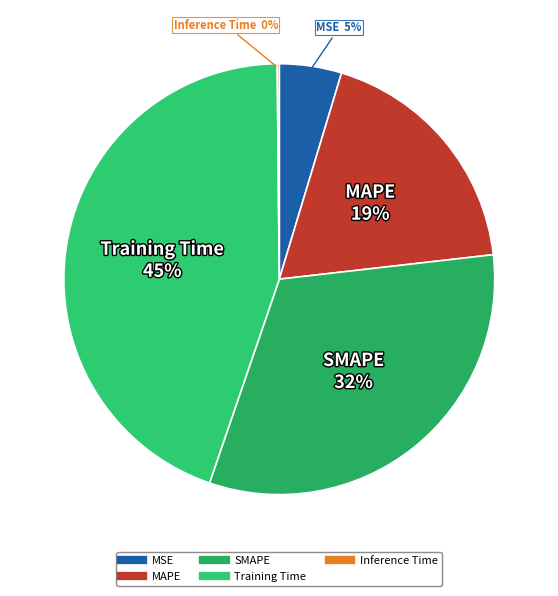

True or false: Training Time accounts for 36% of the total.

False